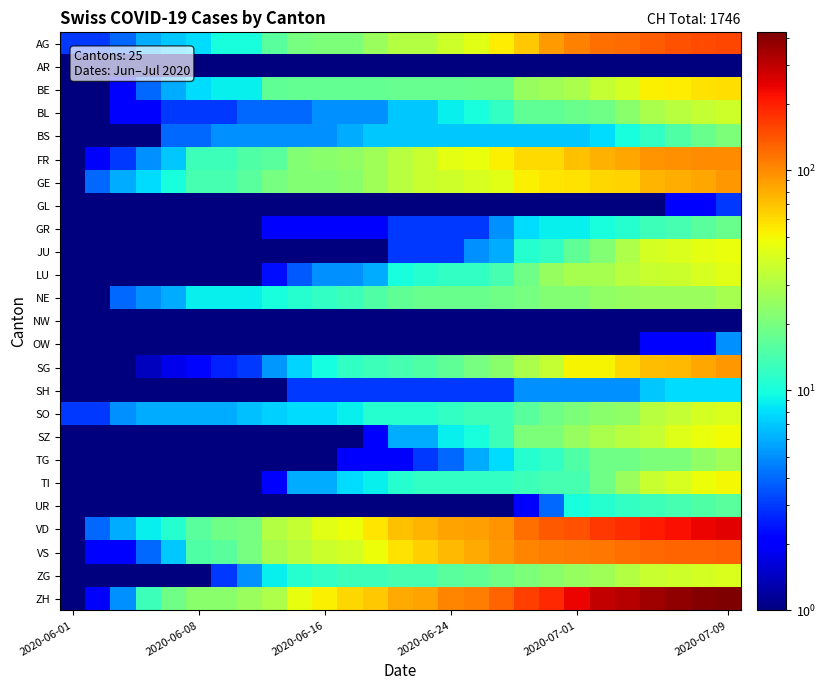

Reading right to left, transcribe all the data shown in this chart.

AG: 156.0	150.0	143.0	135.0	123.0	119.0	106.0	91.0	68.0	53.0	43.0	38.0	31.0	31.0	26.0	21.0	21.0	20.0	16.0	10.0	10.0	8.0	7.0	6.0	4.0	3.0	3.0
AR: 1.0	1.0	1.0	1.0	1.0	1.0	1.0	1.0	1.0	1.0	1.0	1.0	1.0	1.0	1.0	1.0	1.0	1.0	1.0	1.0	1.0	1.0	1.0	1.0	1.0	1.0	1.0
BE: 59.0	57.0	53.0	52.0	39.0	35.0	29.0	27.0	25.0	18.0	17.9	17.8	17.7	17.6	17.4	17.3	17.2	17.1	17.0	9.0	9.0	8.0	6.0	4.0	2.0	1.0	1.0
BL: 38.0	35.0	32.0	29.0	23.0	19.0	18.0	17.0	17.0	12.0	10.0	9.0	7.0	7.0	5.0	5.0	5.0	4.0	4.0	4.0	3.0	3.0	3.0	2.0	2.0	1.0	1.0
BS: 21.0	18.0	15.0	12.0	10.0	8.0	7.0	7.0	7.0	7.0	7.0	7.0	7.0	7.0	7.0	6.0	5.0	5.0	5.0	5.0	5.0	4.0	4.0	1.0	1.0	1.0	1.0
FR: 100.0	99.0	96.0	94.0	84.0	79.0	72.0	61.0	61.0	52.0	47.0	44.0	36.0	32.0	27.0	24.0	23.0	22.0	16.0	15.0	13.0	13.0	7.0	5.0	3.0	2.0	1.0
GE: 92.0	84.0	80.0	76.0	64.0	62.0	57.0	56.0	52.0	43.0	40.0	38.0	36.0	32.0	27.0	23.0	22.0	22.0	20.0	16.0	14.0	14.0	10.0	8.0	6.0	4.0	1.0
GL: 3.0	2.0	2.0	1.0	1.0	1.0	1.0	1.0	1.0	1.0	1.0	1.0	1.0	1.0	1.0	1.0	1.0	1.0	1.0	1.0	1.0	1.0	1.0	1.0	1.0	1.0	1.0
GR: 18.0	16.0	14.0	13.0	11.0	10.0	9.0	9.0	8.0	5.0	3.0	3.0	3.0	3.0	2.0	2.0	2.0	2.0	2.0	1.0	1.0	1.0	1.0	1.0	1.0	1.0	1.0
JU: 47.0	44.0	41.0	39.0	30.0	22.0	17.0	12.0	11.0	6.0	5.0	3.0	3.0	3.0	1.0	1.0	1.0	1.0	1.0	1.0	1.0	1.0	1.0	1.0	1.0	1.0	1.0
LU: 43.0	40.0	37.0	36.0	32.0	28.0	28.0	25.0	19.0	14.0	12.0	12.0	11.0	10.0	6.0	5.0	5.0	3.7	2.3	1.0	1.0	1.0	1.0	1.0	1.0	1.0	1.0
NE: 28.0	26.0	26.0	26.0	25.0	24.0	22.0	22.0	20.0	19.0	18.0	18.0	18.0	17.0	15.0	13.0	12.0	11.0	10.0	9.0	9.0	9.0	6.0	5.0	4.0	1.0	1.0
NW: 1.0	1.0	1.0	1.0	1.0	1.0	1.0	1.0	1.0	1.0	1.0	1.0	1.0	1.0	1.0	1.0	1.0	1.0	1.0	1.0	1.0	1.0	1.0	1.0	1.0	1.0	1.0
OW: 5.0	2.0	2.0	2.0	1.0	1.0	1.0	1.0	1.0	1.0	1.0	1.0	1.0	1.0	1.0	1.0	1.0	1.0	1.0	1.0	1.0	1.0	1.0	1.0	1.0	1.0	1.0
SG: 92.0	85.0	75.0	73.0	62.0	51.0	51.0	35.0	29.0	23.0	20.0	17.0	15.0	14.0	13.0	12.0	9.8	7.5	5.2	3.0	2.6	2.2	1.8	1.4	1.0	1.0	1.0
SH: 8.0	8.0	8.0	7.0	5.0	5.0	5.0	5.0	5.0	3.0	3.0	3.0	3.0	3.0	3.0	3.0	3.0	3.0	1.0	1.0	1.0	1.0	1.0	1.0	1.0	1.0	1.0
SO: 41.0	39.0	35.0	32.0	24.0	23.0	21.0	19.0	16.0	13.0	13.0	12.0	11.0	11.0	11.0	9.0	8.0	8.0	7.3	6.7	6.0	6.0	6.0	6.0	5.0	3.0	3.0
SZ: 49.0	46.0	42.0	35.0	32.0	29.0	25.0	21.0	21.0	13.0	10.0	9.0	6.0	6.0	2.0	1.0	1.0	1.0	1.0	1.0	1.0	1.0	1.0	1.0	1.0	1.0	1.0
TG: 27.0	24.0	21.0	21.0	19.0	19.0	15.0	12.0	11.0	8.0	6.0	4.0	3.0	2.0	2.0	2.0	1.0	1.0	1.0	1.0	1.0	1.0	1.0	1.0	1.0	1.0	1.0
TI: 50.0	48.0	40.0	36.0	26.0	19.0	14.0	14.0	13.0	12.0	12.0	12.0	12.0	11.0	9.0	8.0	6.0	6.0	2.0	1.0	1.0	1.0	1.0	1.0	1.0	1.0	1.0
UR: 16.0	15.0	14.0	13.0	12.0	11.0	10.0	4.0	2.0	1.0	1.0	1.0	1.0	1.0	1.0	1.0	1.0	1.0	1.0	1.0	1.0	1.0	1.0	1.0	1.0	1.0	1.0
VD: 250.0	238.0	223.0	207.0	184.0	171.0	146.0	137.0	121.0	95.0	89.0	86.0	77.0	71.0	56.0	48.0	43.0	35.0	31.0	20.0	19.0	16.0	11.0	9.0	6.0	4.0	1.0
VS: 132.0	130.0	130.0	127.0	120.0	115.0	112.0	109.0	105.0	92.0	82.0	75.0	65.0	58.0	48.0	39.0	37.0	32.0	28.0	20.0	16.0	15.0	7.0	4.0	2.0	2.0	1.0
ZG: 41.0	39.0	38.0	36.0	31.0	27.0	25.0	23.0	21.0	19.0	17.0	16.0	14.0	14.0	13.0	13.0	12.0	11.0	9.0	5.0	3.0	1.0	1.0	1.0	1.0	1.0	1.0
ZH: 424.0	405.0	382.0	356.0	316.0	293.0	237.0	189.0	161.0	129.0	110.0	103.0	87.0	83.0	68.0	62.0	52.0	45.0	30.0	26.0	23.0	23.0	19.0	13.0	5.0	2.0	1.0